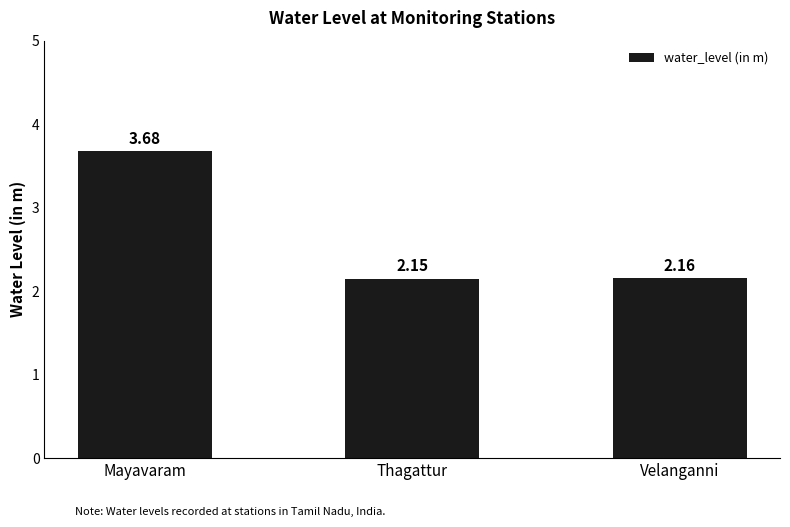

Which category has the highest value across all series?

Mayavaram